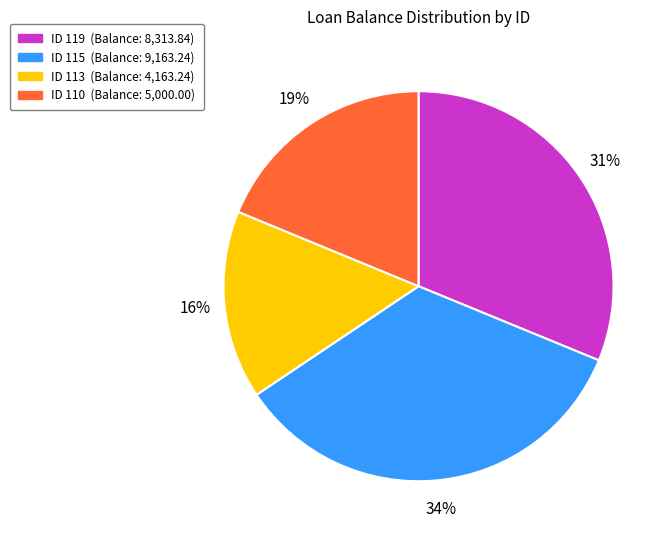

To the nearest percent, what percentage of the pie is ID 113 (Balance: 4,163.24)?

16%